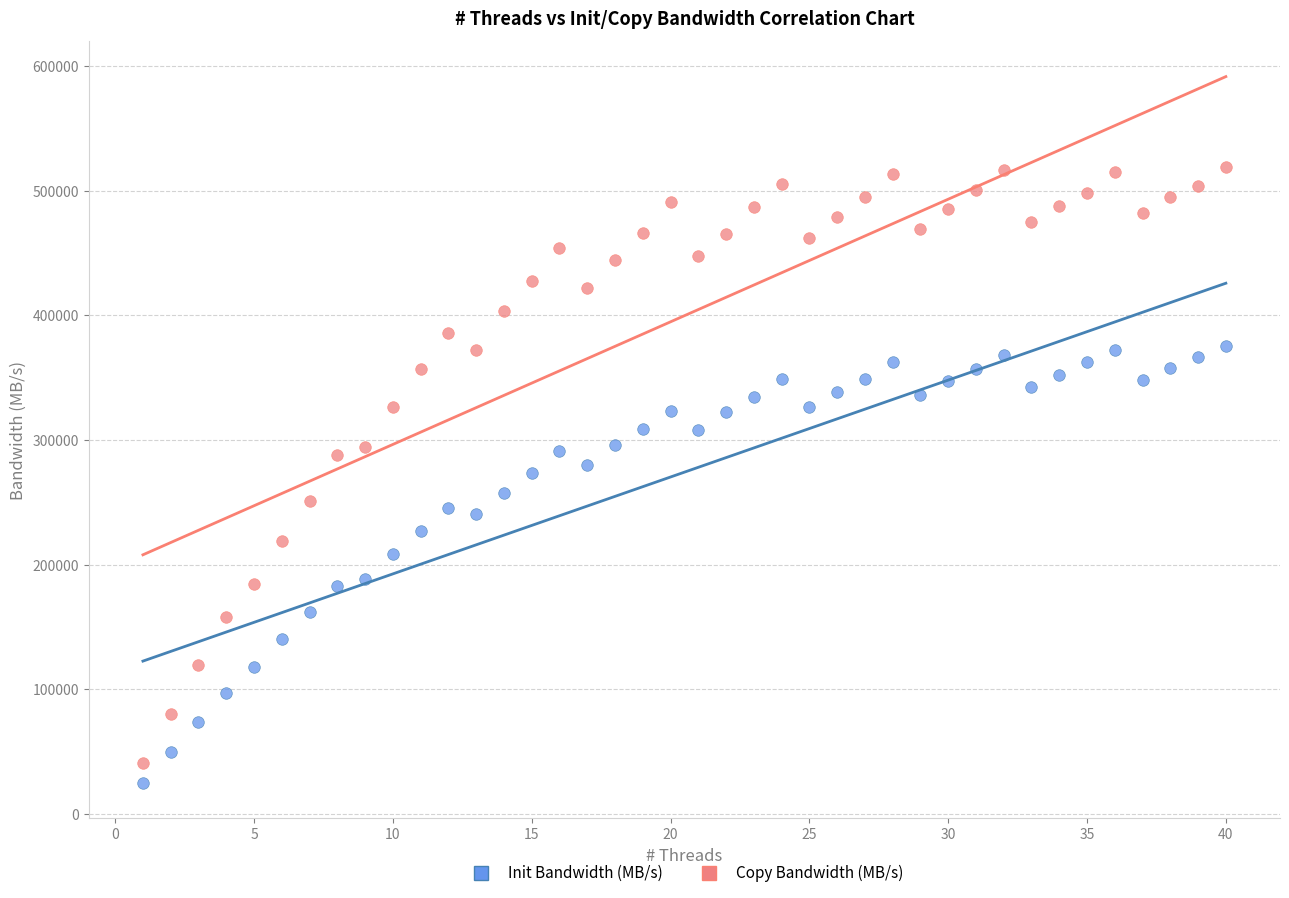

Which series reaches the maximum Y coordinate?

Copy Bandwidth (MB/s)